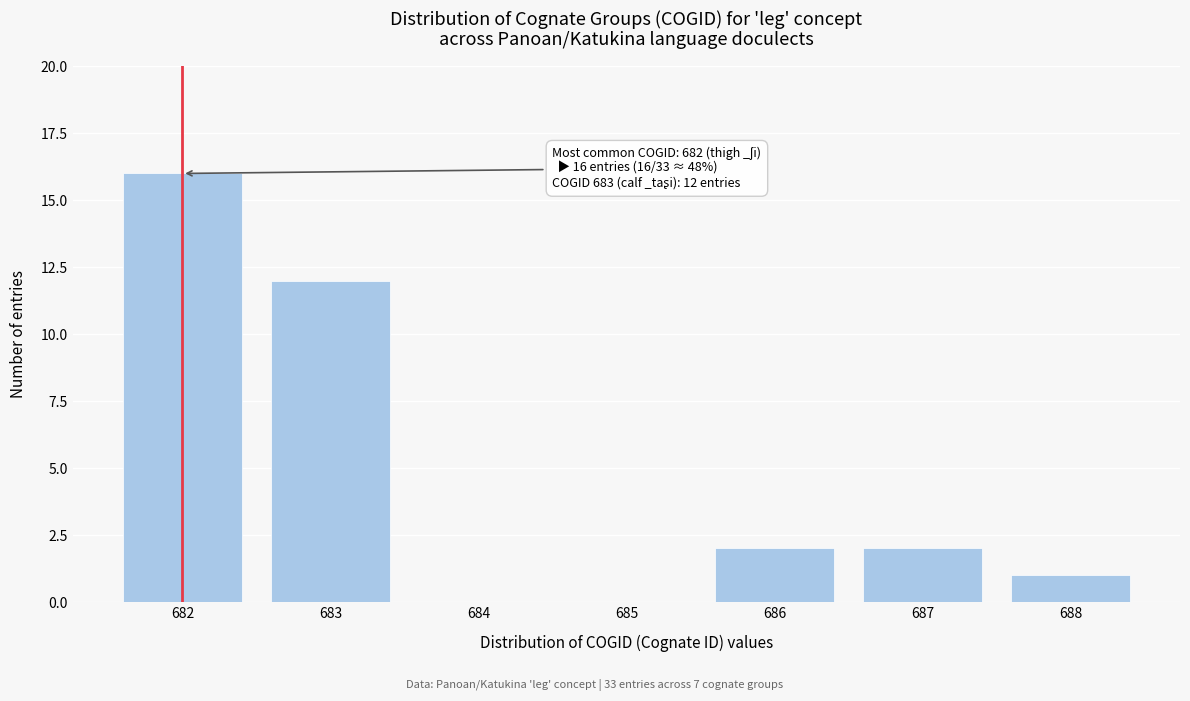

Reading right to left, transcribe all the data shown in this chart.

688=1	687=2	686=2	685=0	684=0	683=12	682=16